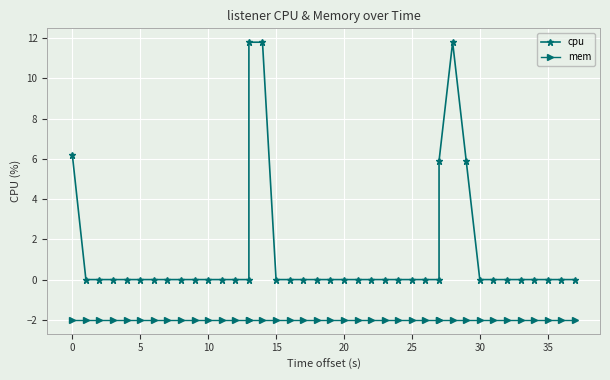

Rank the series by their average value, from lowest to highest.

mem, cpu